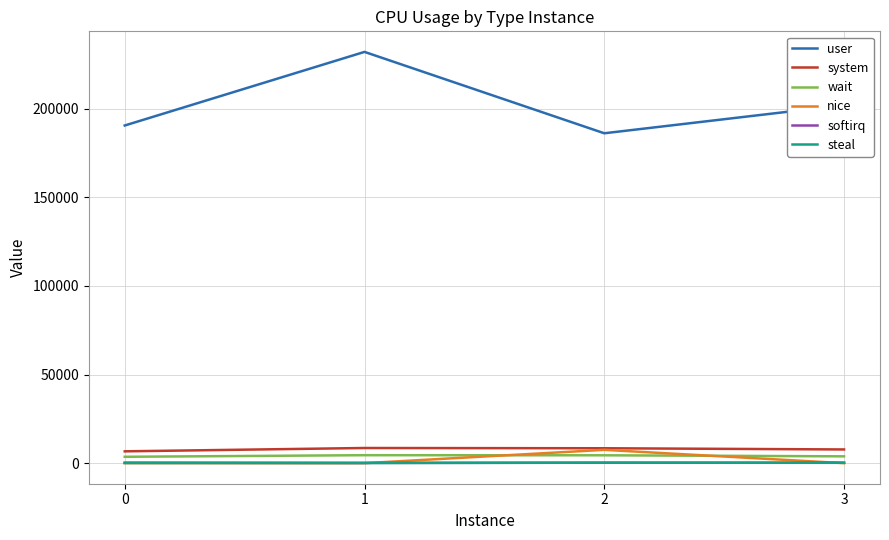

True or false: nice has a value of 32 at 0.

True